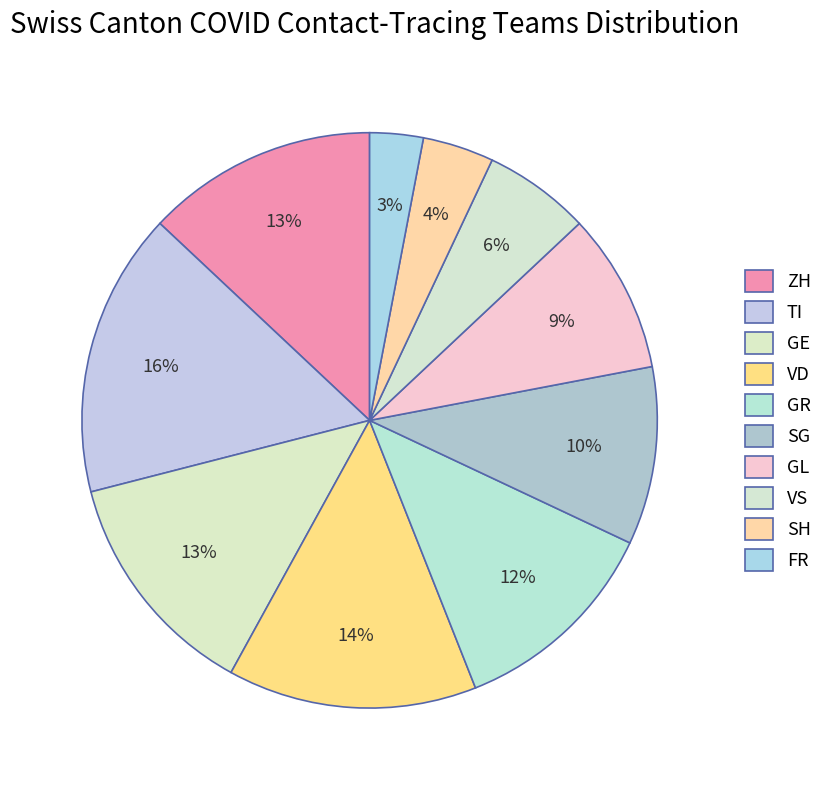

How many slices are in this pie chart?

10